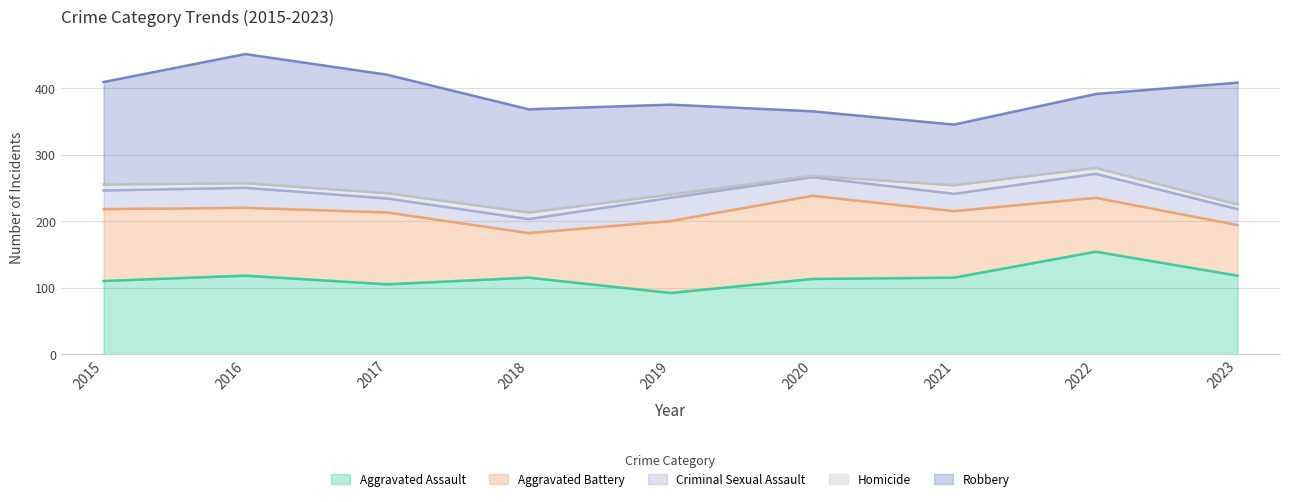

True or false: Aggravated Assault has more than 2 interior local peaks.

True